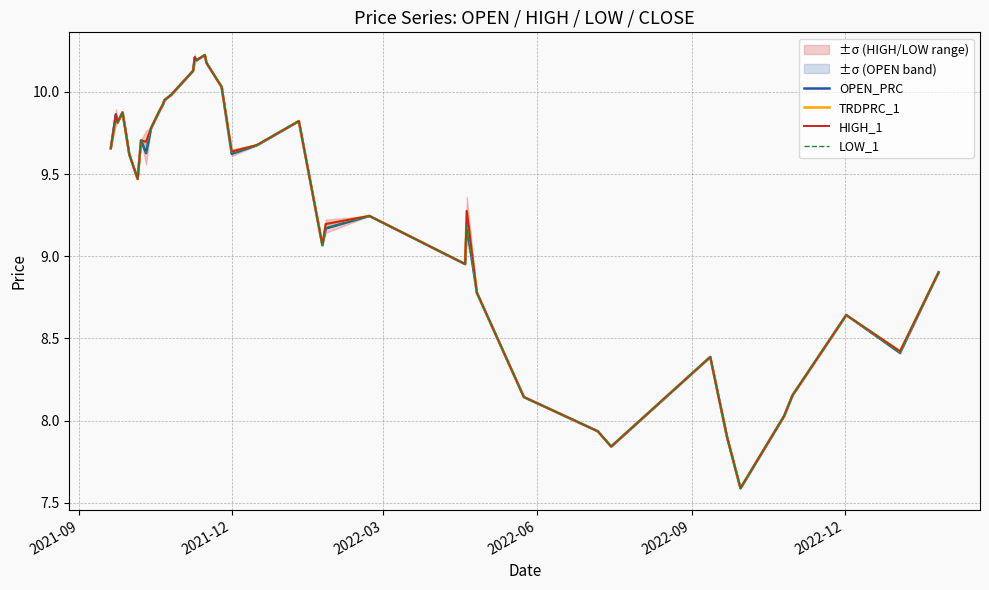

The value of HIGH_1 at 15 is 3.9. True or false?

False